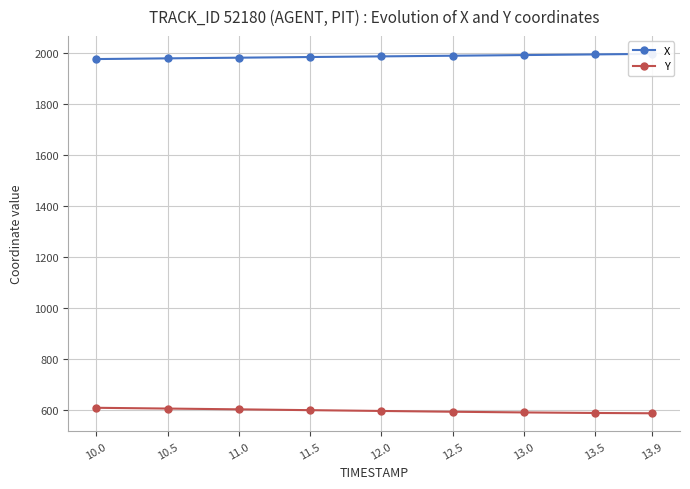

True or false: Y and X intersect in this chart.

False